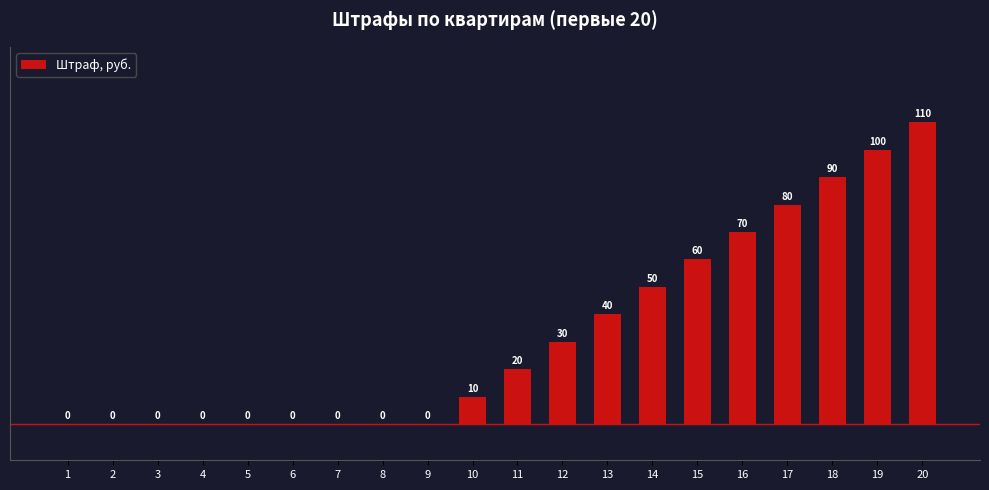

What is the sum of all values?

660